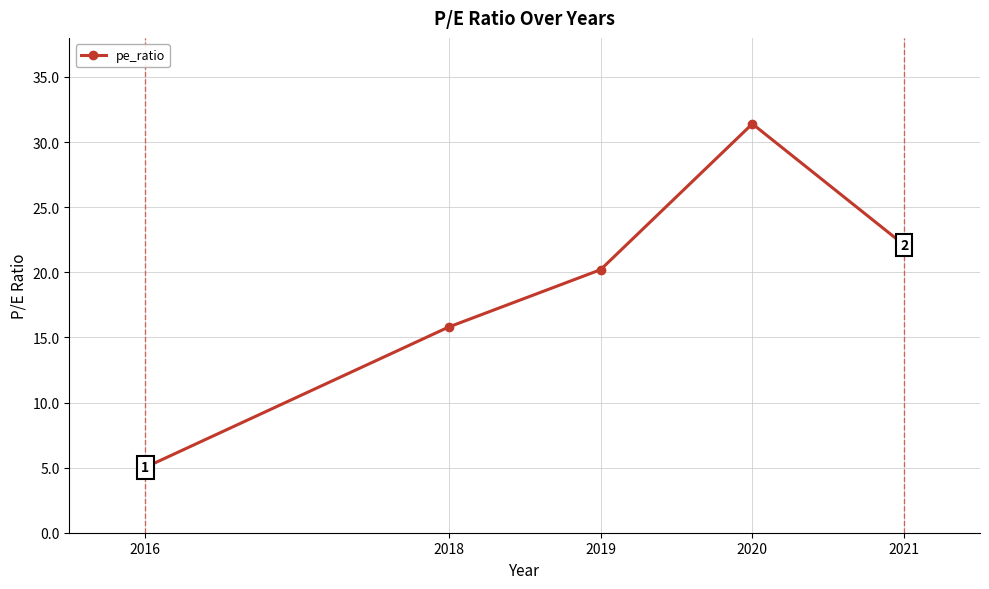

What value does the data have at 2018?

15.8